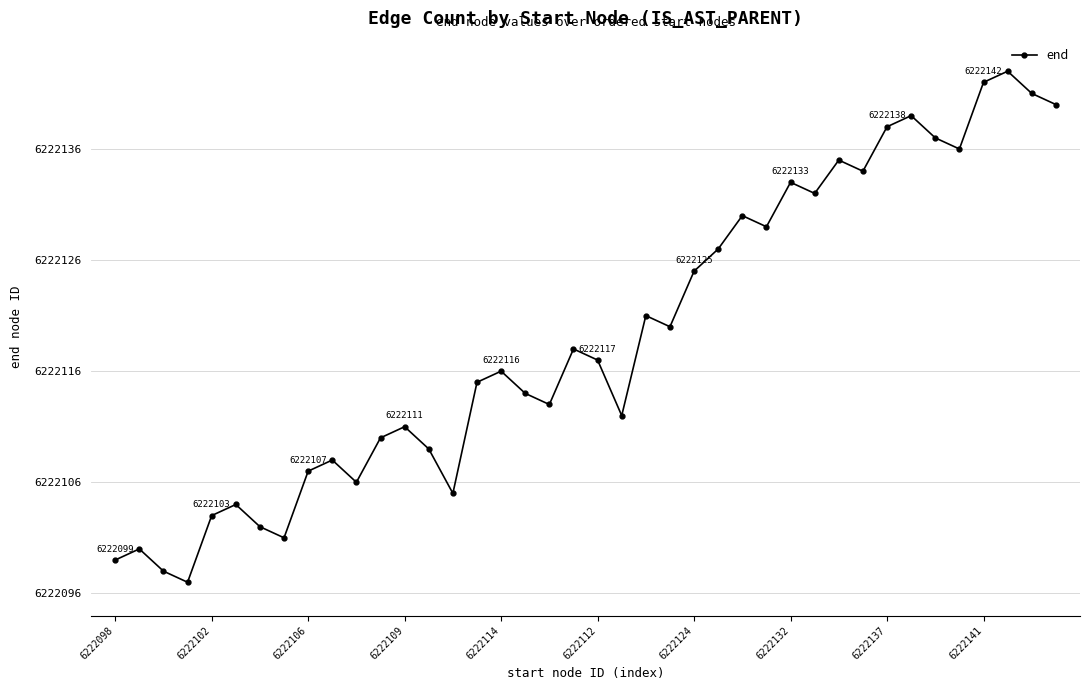

What is the value of the 33rd point from the left?

6222138